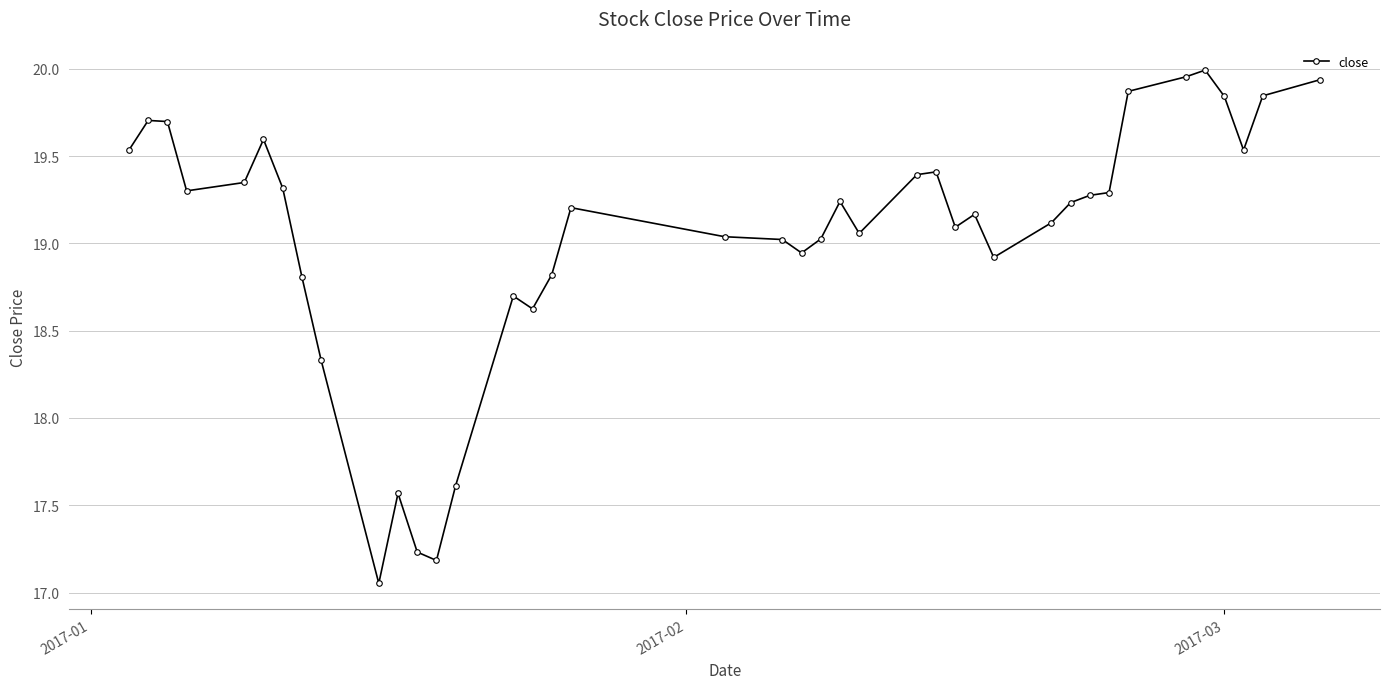

True or false: the data has more than 2 interior local peaks.

True